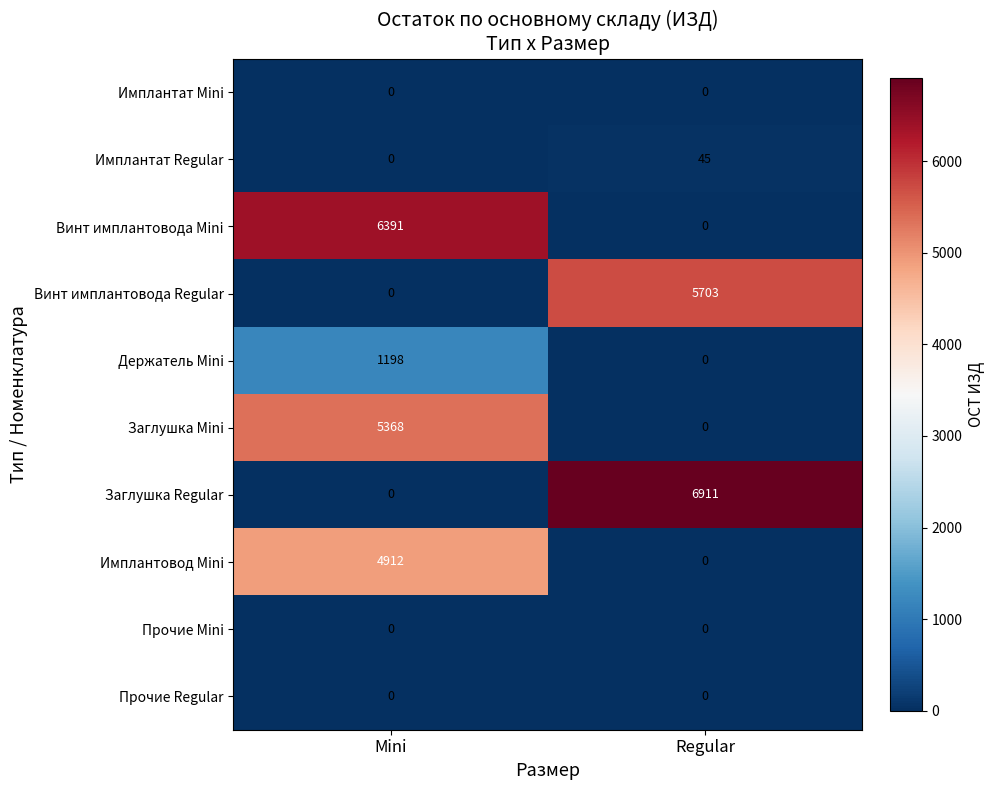

Reading left to right, list all the values displayed in this chart.

Имплантат Mini: Mini=0	Regular=0
Имплантат Regular: Mini=0	Regular=45
Винт имплантовода Mini: Mini=6391	Regular=0
Винт имплантовода Regular: Mini=0	Regular=5703
Держатель Mini: Mini=1198	Regular=0
Заглушка Mini: Mini=5368	Regular=0
Заглушка Regular: Mini=0	Regular=6911
Имплантовод Mini: Mini=4912	Regular=0
Прочие Mini: Mini=0	Regular=0
Прочие Regular: Mini=0	Regular=0